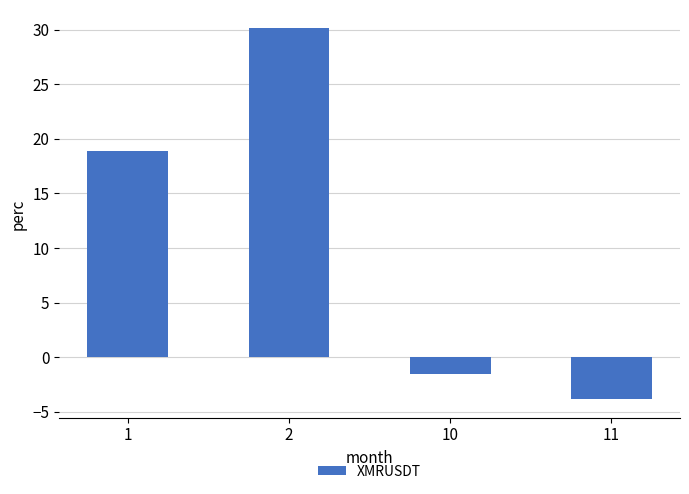

Is it true that the value at 11 is -5.9?

False